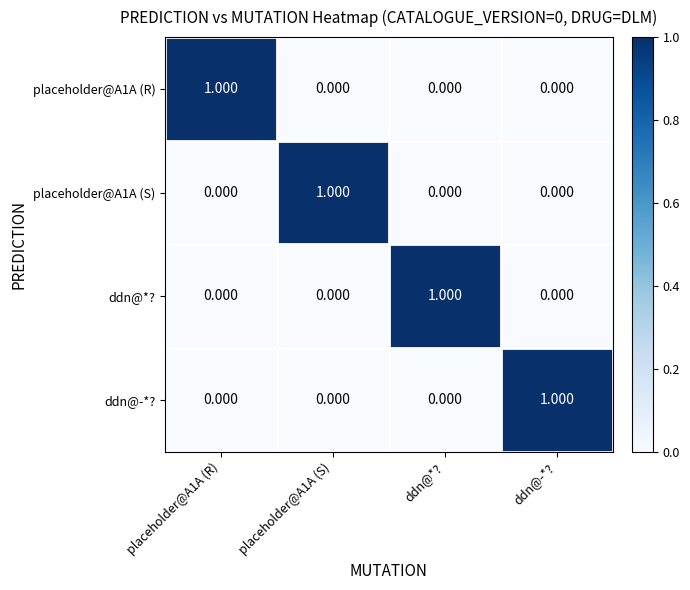

At placeholder@A1A (R), list the series in order from smallest to largest.

placeholder@A1A (S), ddn@*?, ddn@-*?, placeholder@A1A (R)